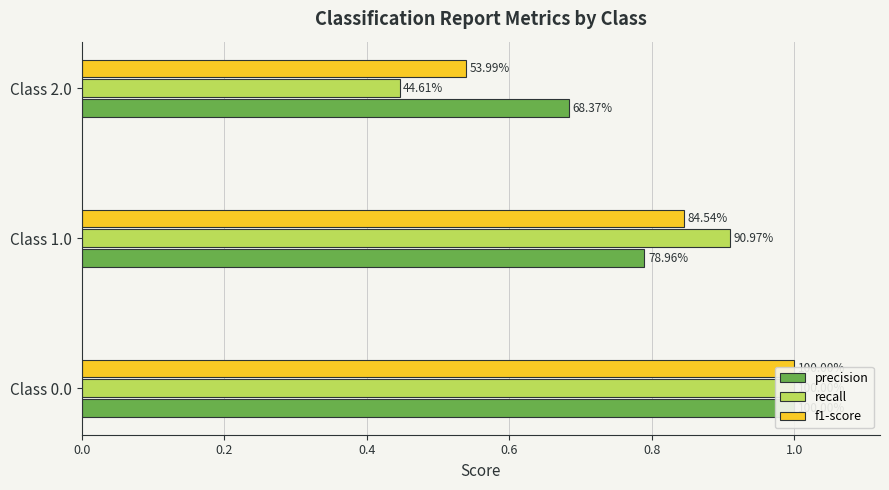

What is the value of the precision bar at the 3rd from the left?

0.7